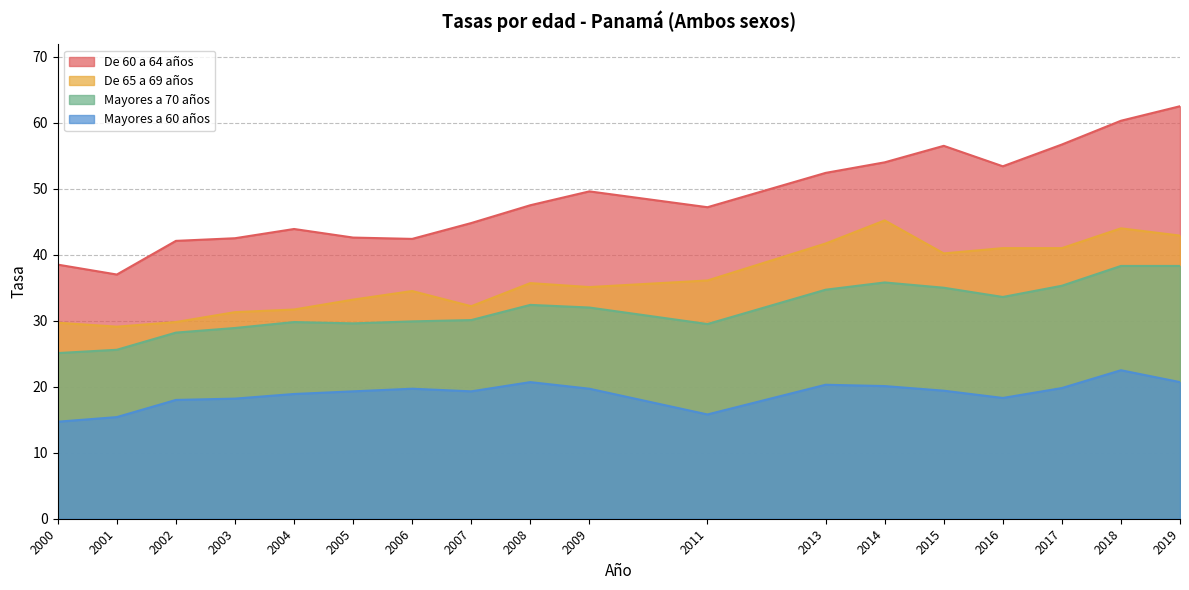

What is the average value of the De 60 a 64 años series?

48.5